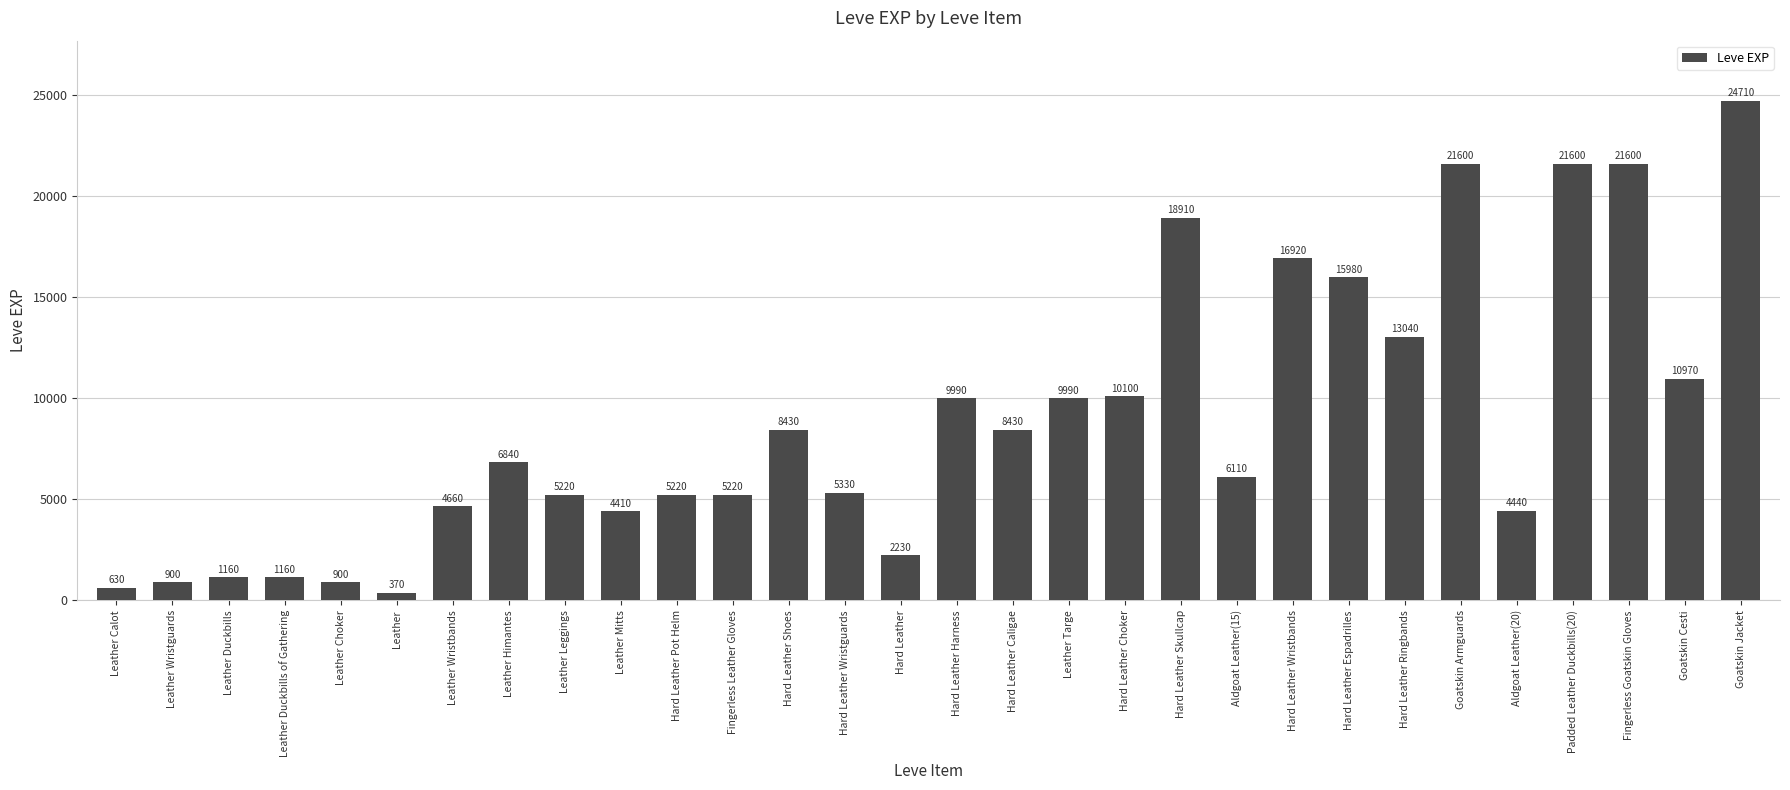

What is the difference between the values at Fingerless Leather Gloves and Goatskin Jacket?

19490